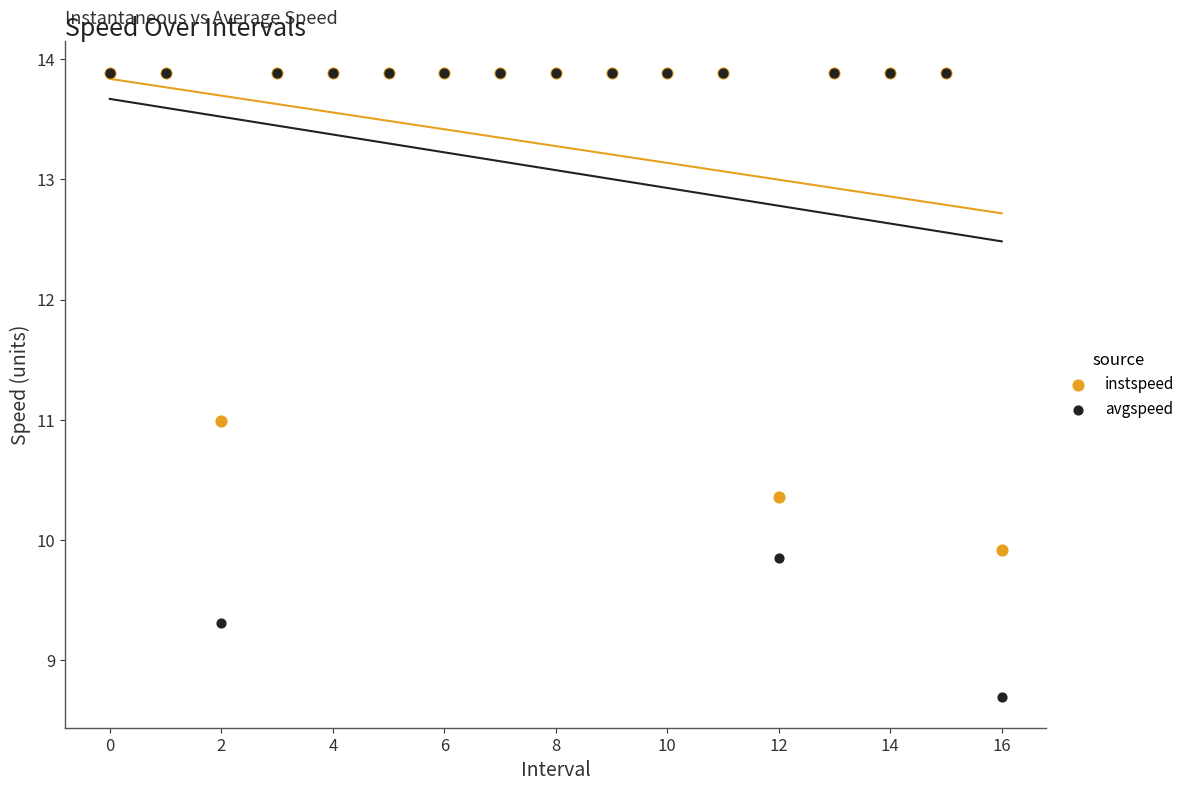

What are all the series names shown in the legend?

instspeed, avgspeed